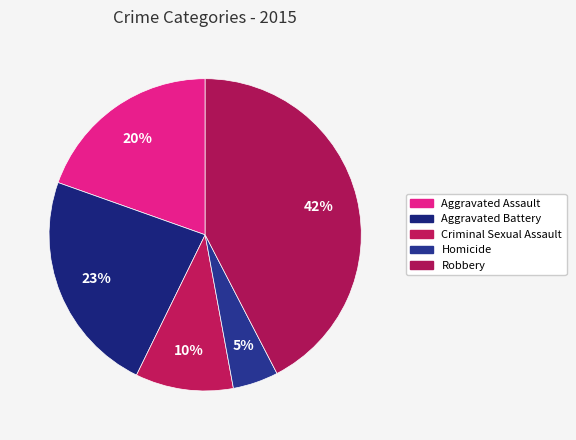

How many segments does this pie chart have?

5